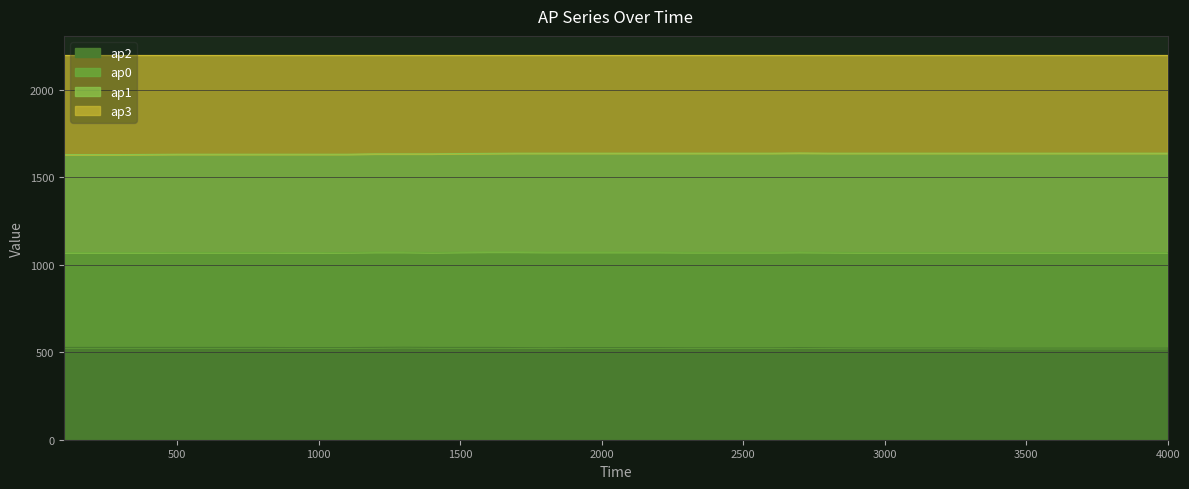

What is the lowest value of the ap2 series?

524